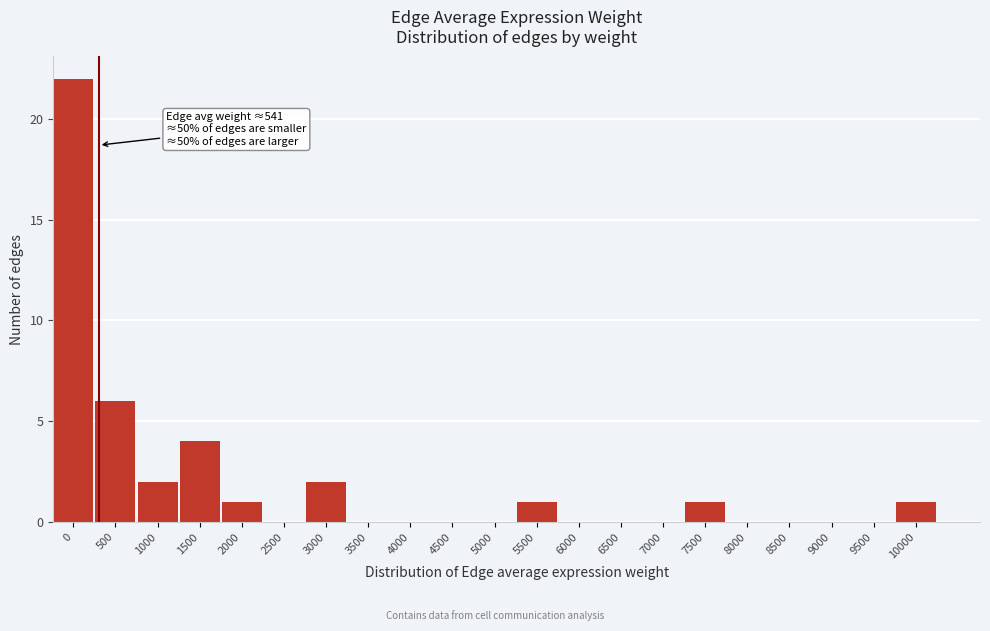

Reading right to left, what are all the values shown in this chart?

10000=1	9500=0	9000=0	8500=0	8000=0	7500=1	7000=0	6500=0	6000=0	5500=1	5000=0	4500=0	4000=0	3500=0	3000=2	2500=0	2000=1	1500=4	1000=2	500=6	0=22